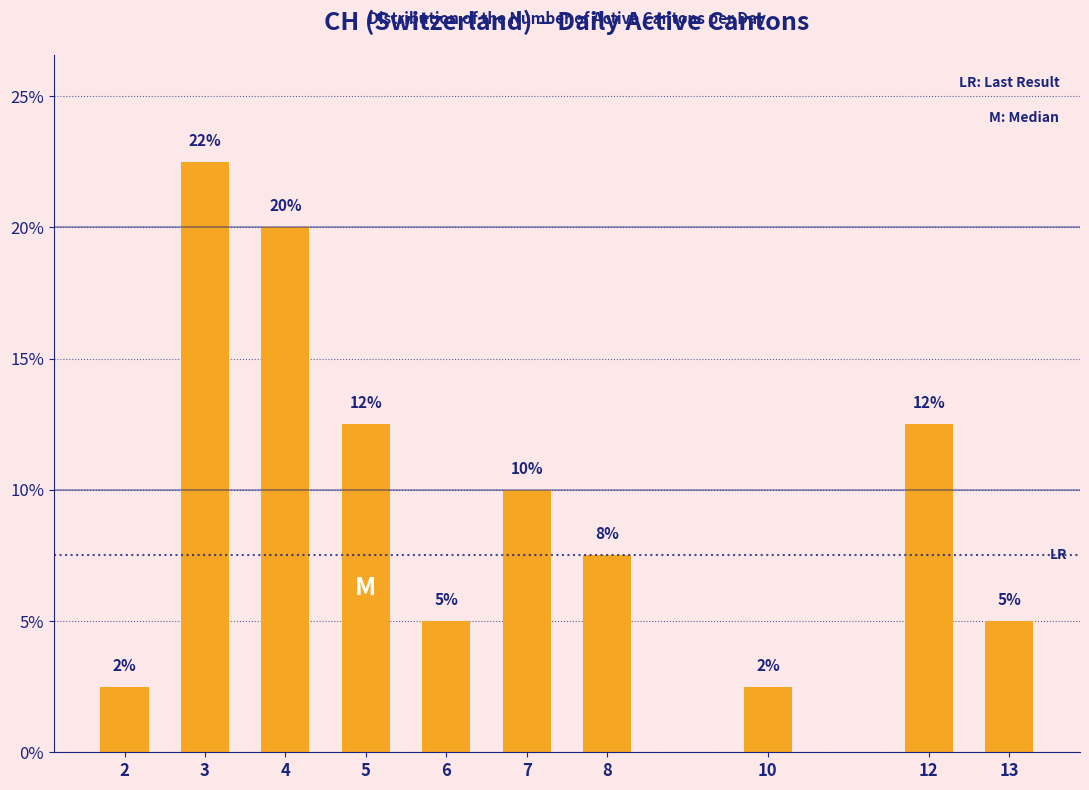

Are the bars horizontal?

No